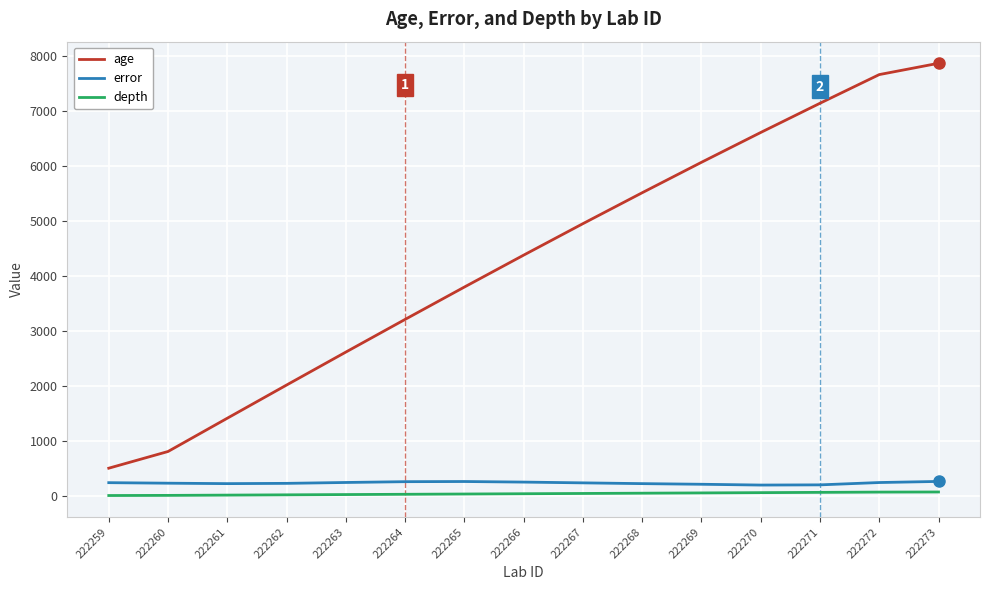

What are all the series names shown in the legend?

age, error, depth